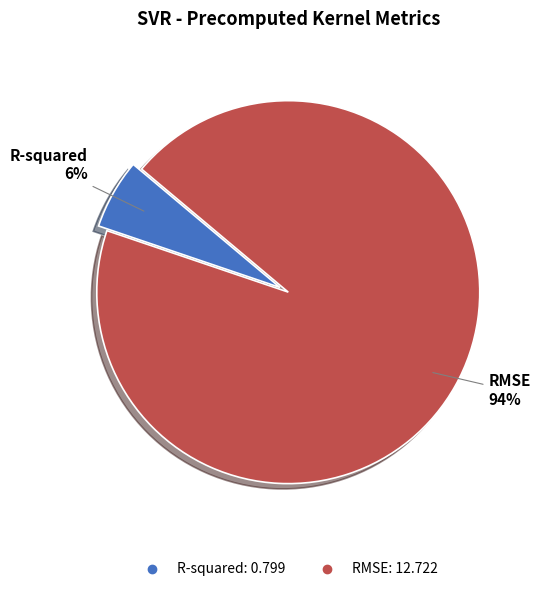

To the nearest percent, what portion does RMSE represent?

94%